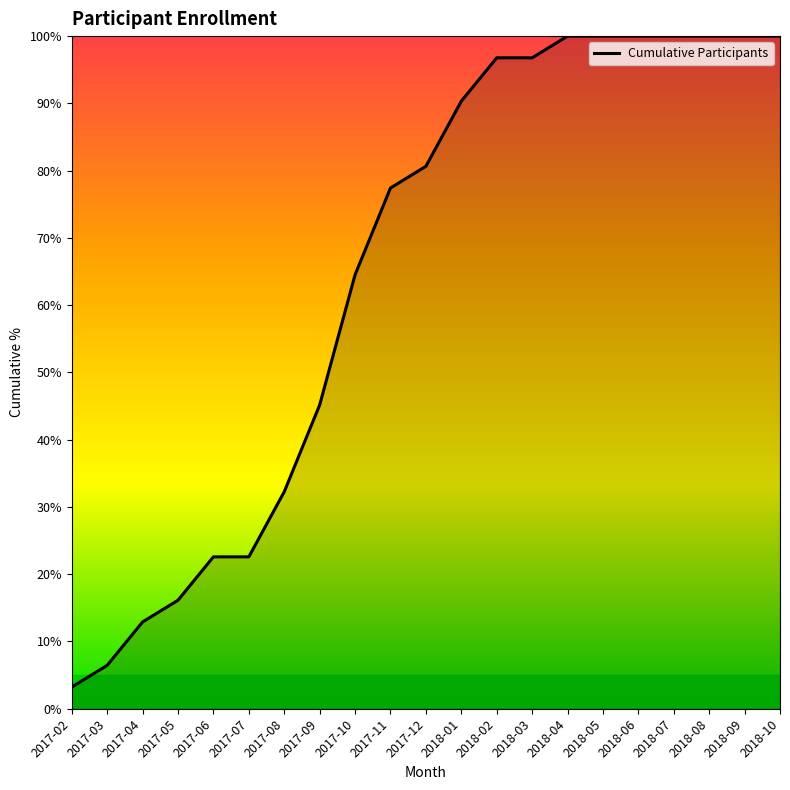

What is the change in value from 2017-06 to 2017-11?

+54.8